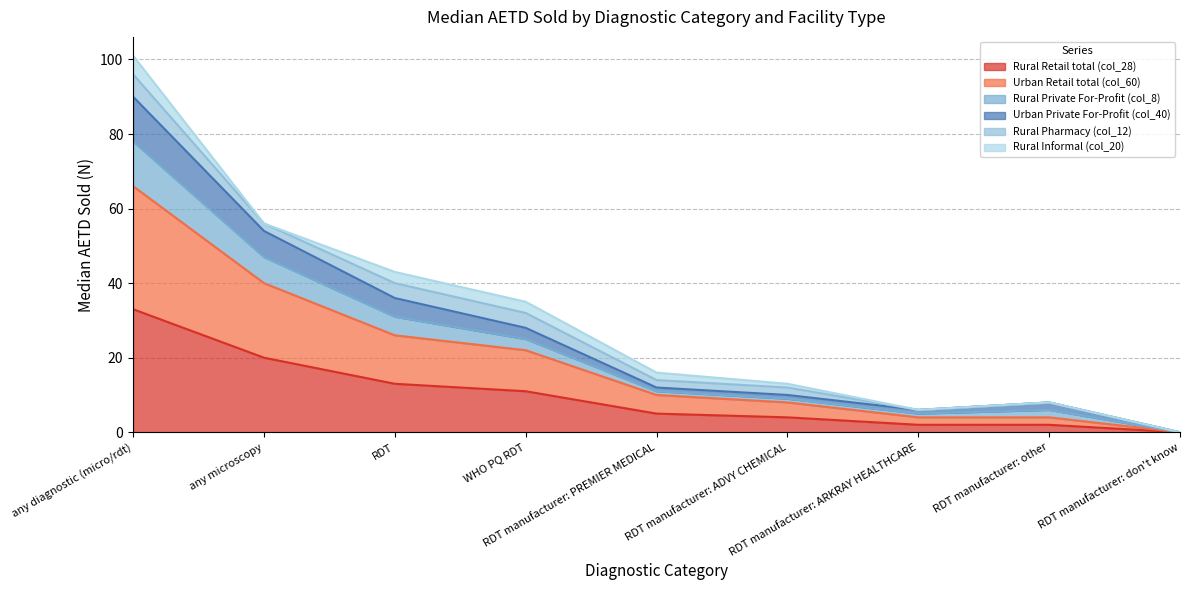

What is the label of the 6th point from the right?

WHO PQ RDT